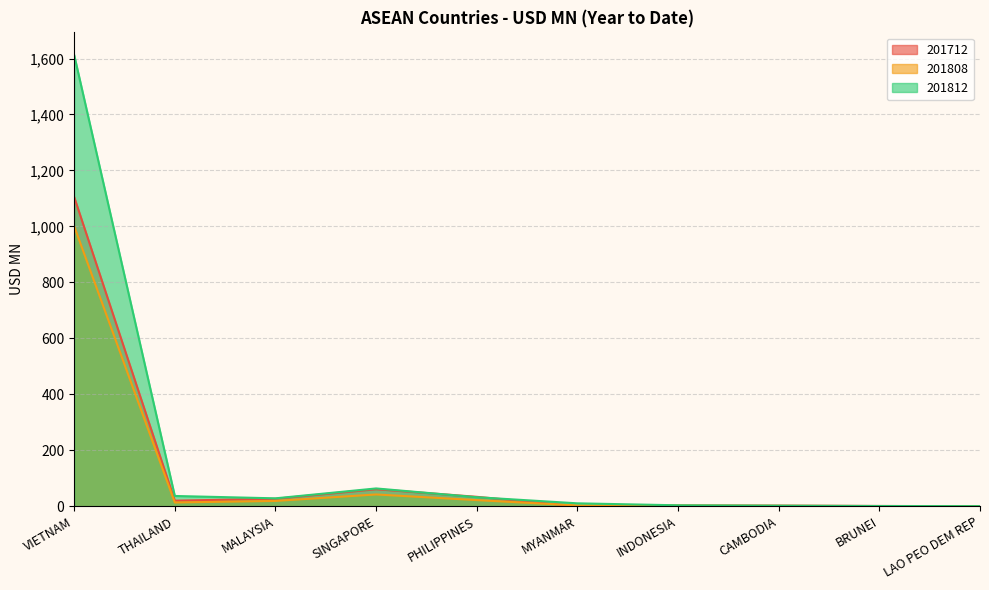

True or false: 201812 has a value of 36.6 at THAILAND.

True